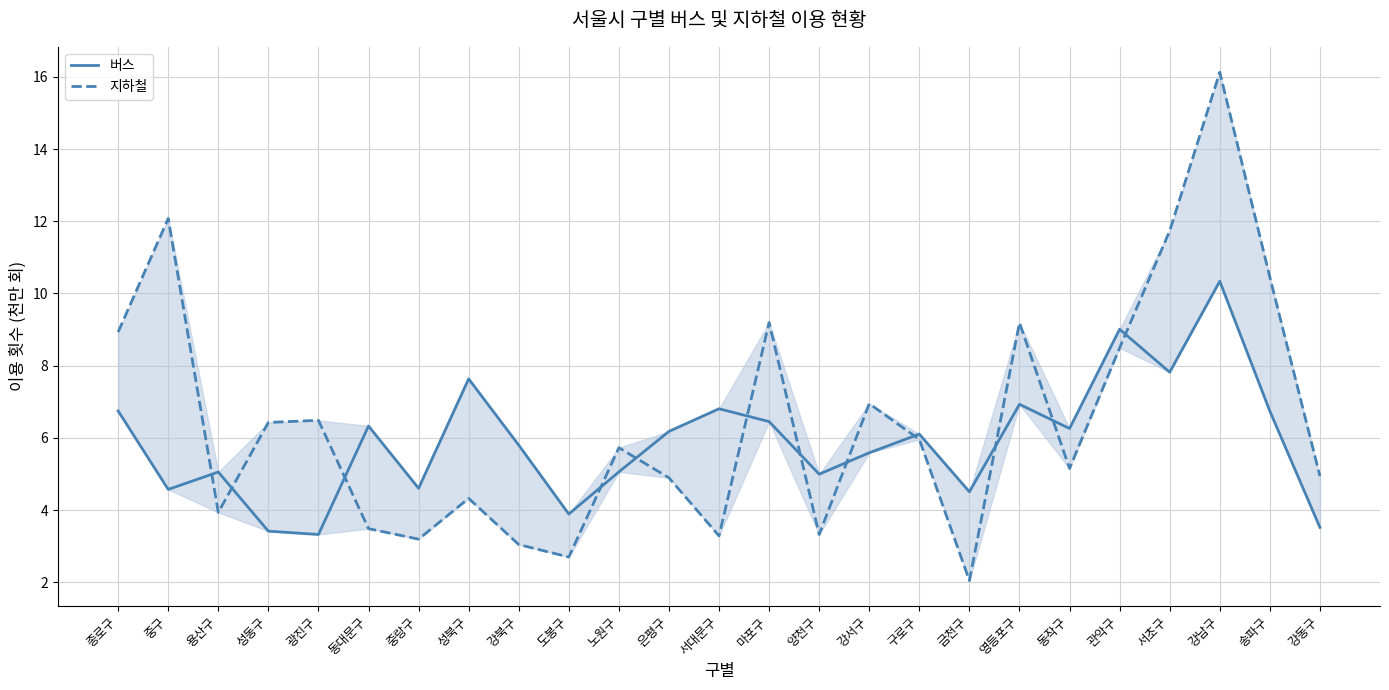

At which category is the sum across all series the highest?

강남구